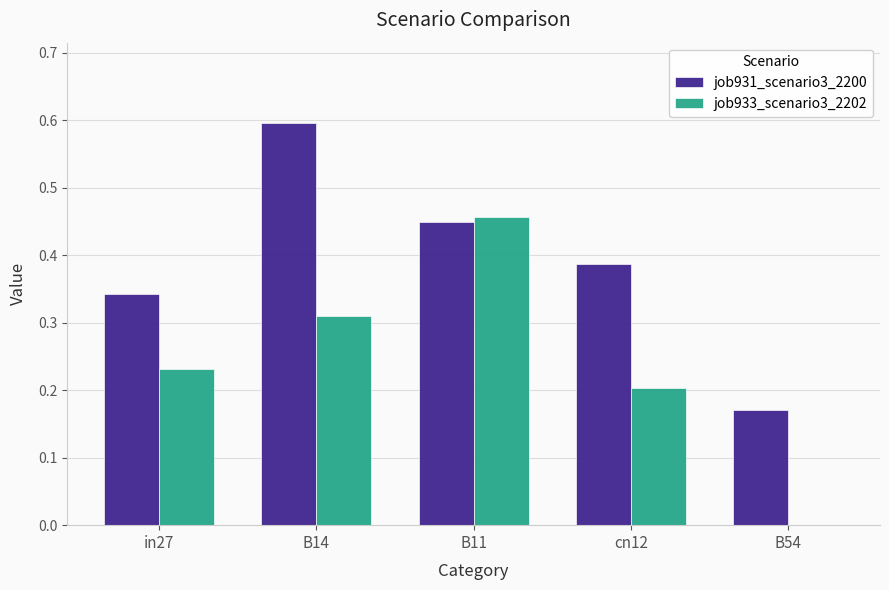

Where is job933_scenario3_2202 nearest to the value 0?

B54